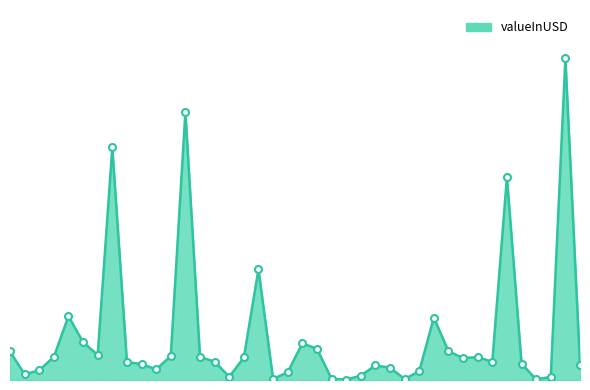

Is this an area chart (filled region under the line)?

Yes